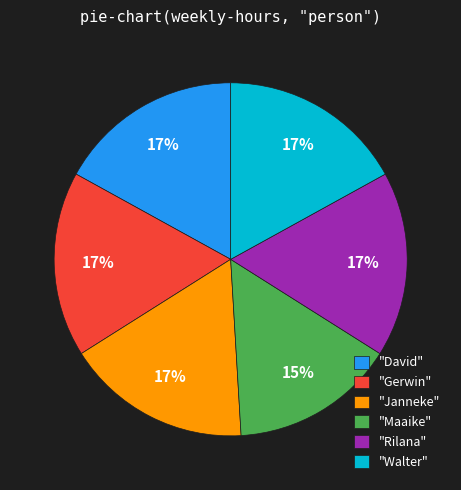

How many segments does this pie chart have?

6